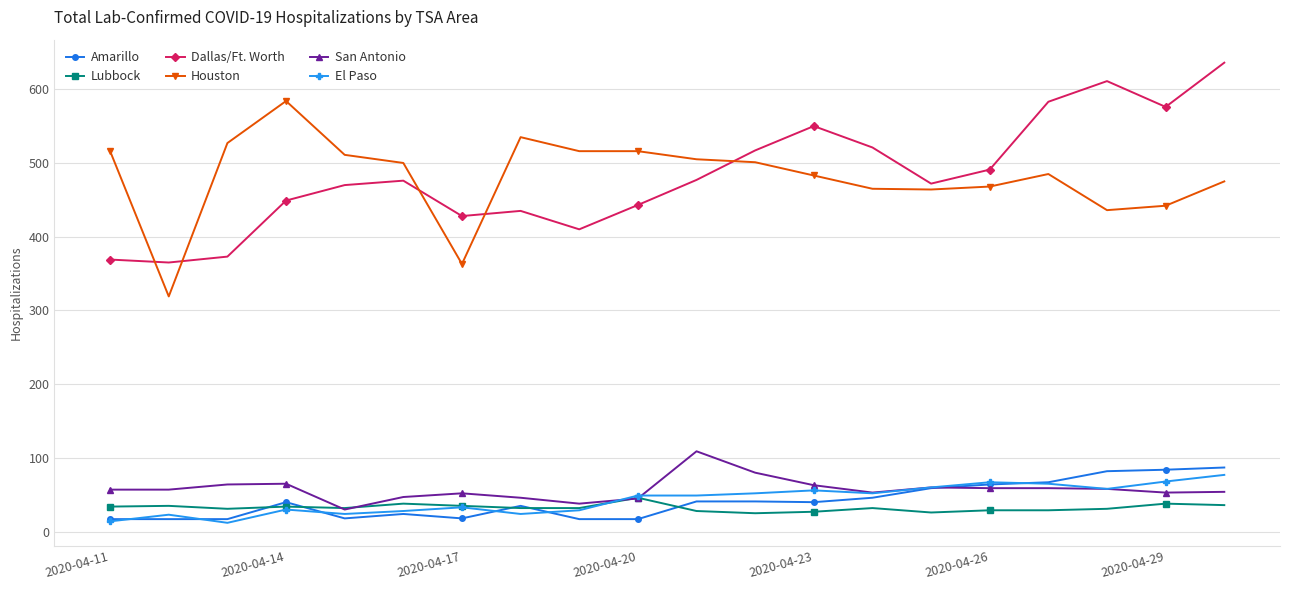

Does the chart have visible grid lines?

Yes